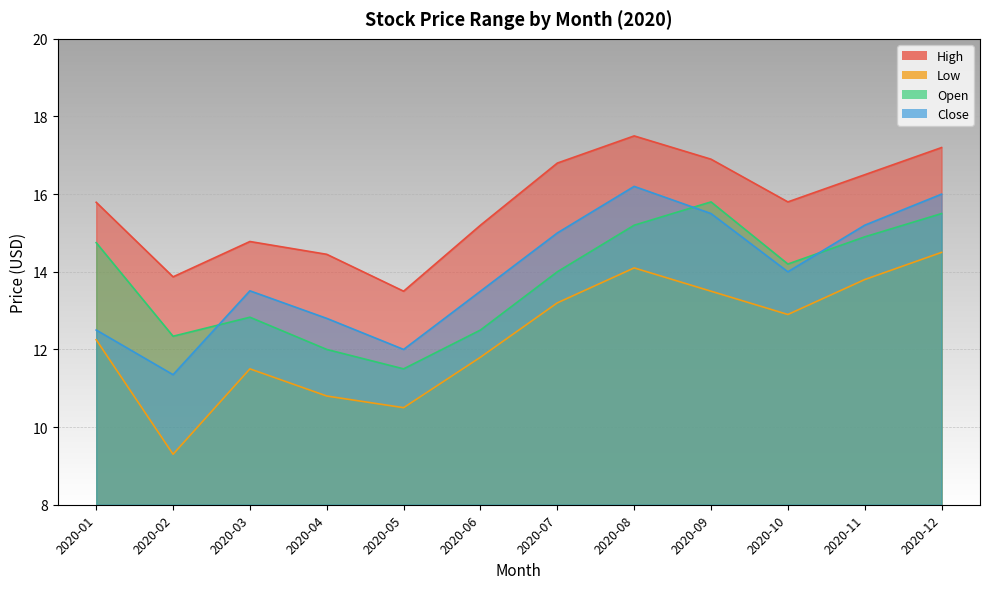

Is it true that Close equals 12.0 at 2020-05?

True